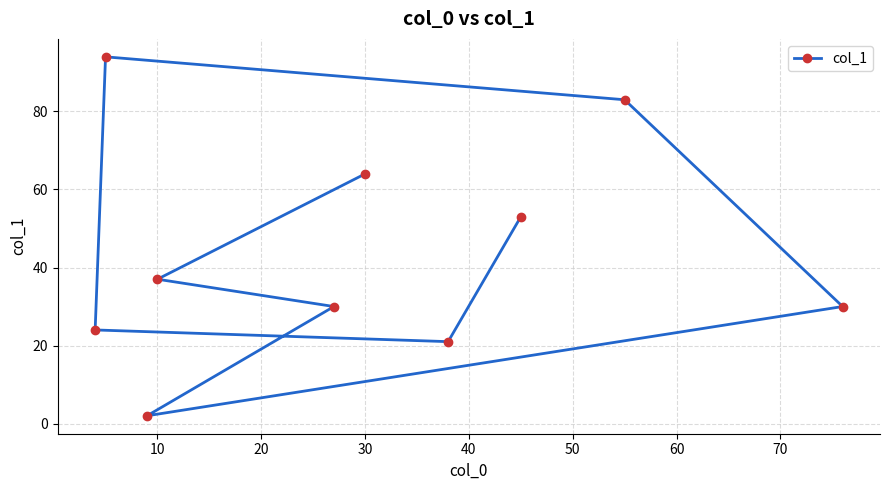

How many data points are above 37?

4